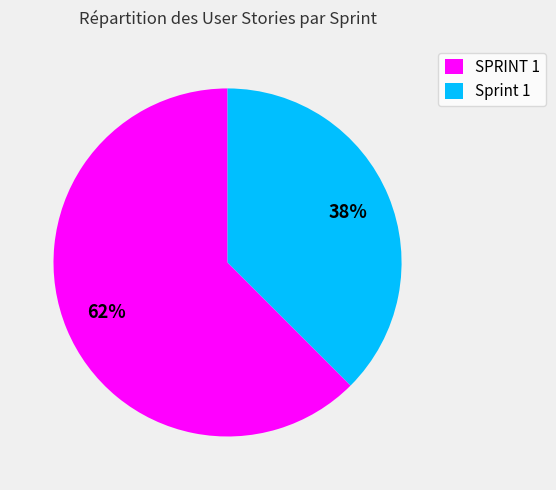

How many slices are in this pie chart?

2